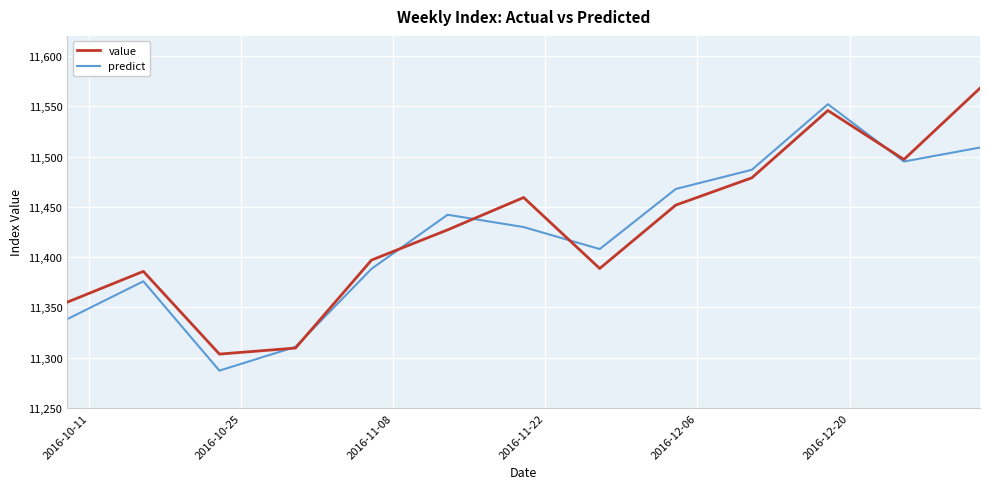

What is the highest value of the value series?

11568.0